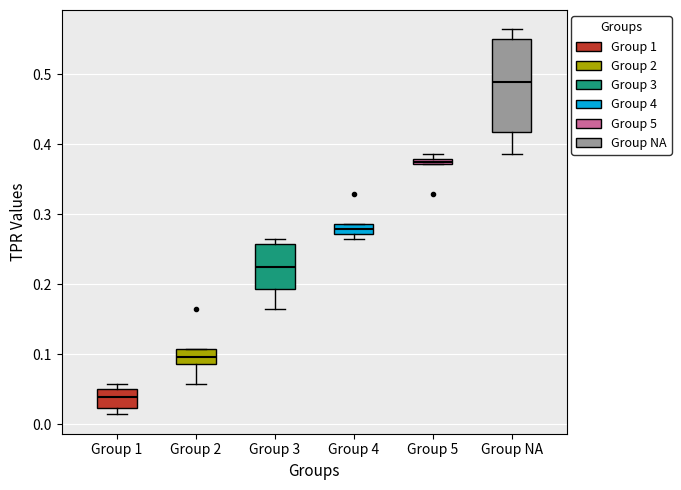

Where is the upper edge of the box for Group 4 on the y-axis? The values are not printed on the chart, so give them approximately, as read against the axis.

0.29